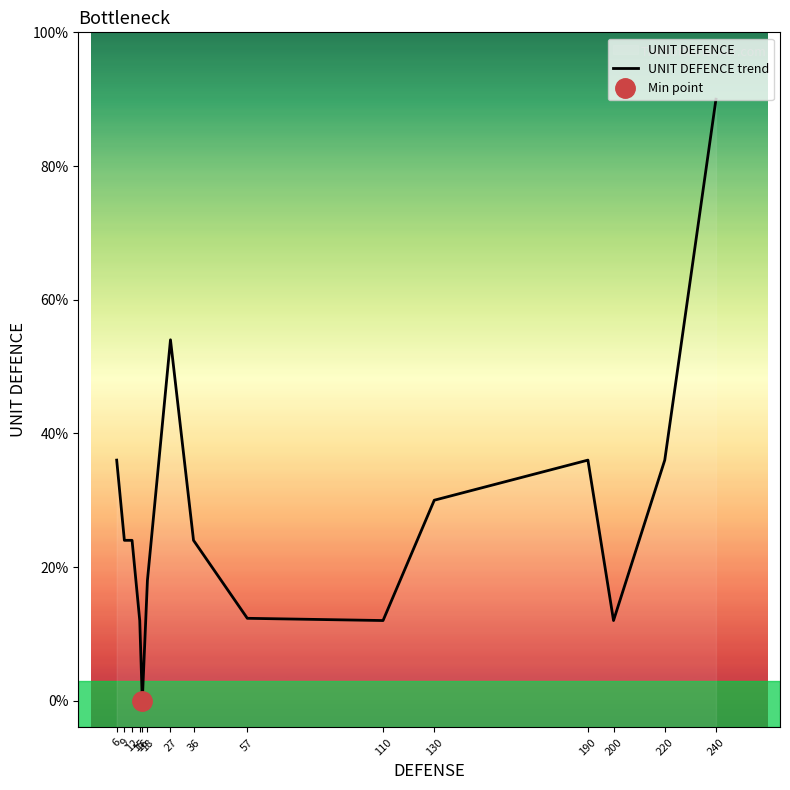

At which category does the chart reach its minimum across all series?

16